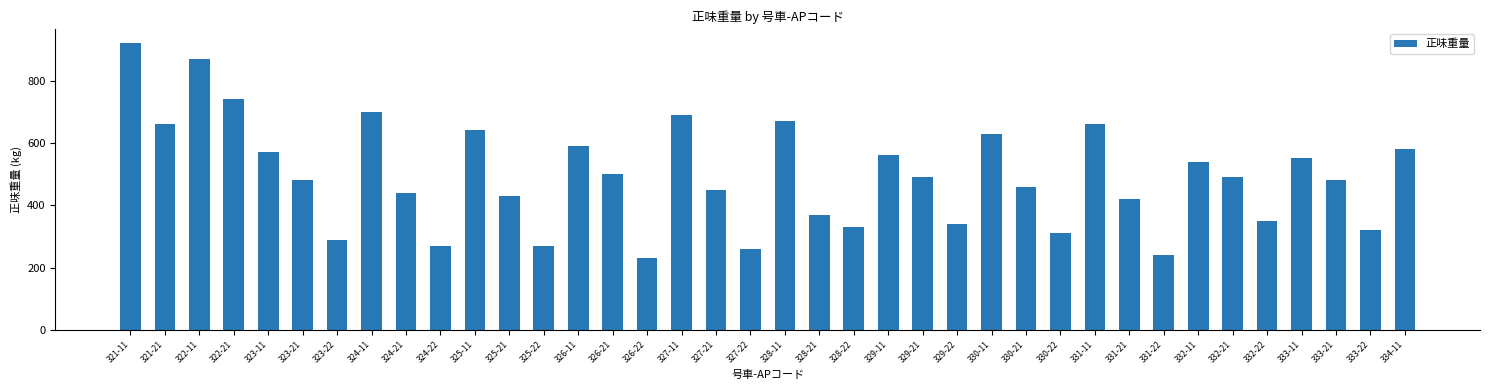

What is the difference between the second highest and second lowest values?

630